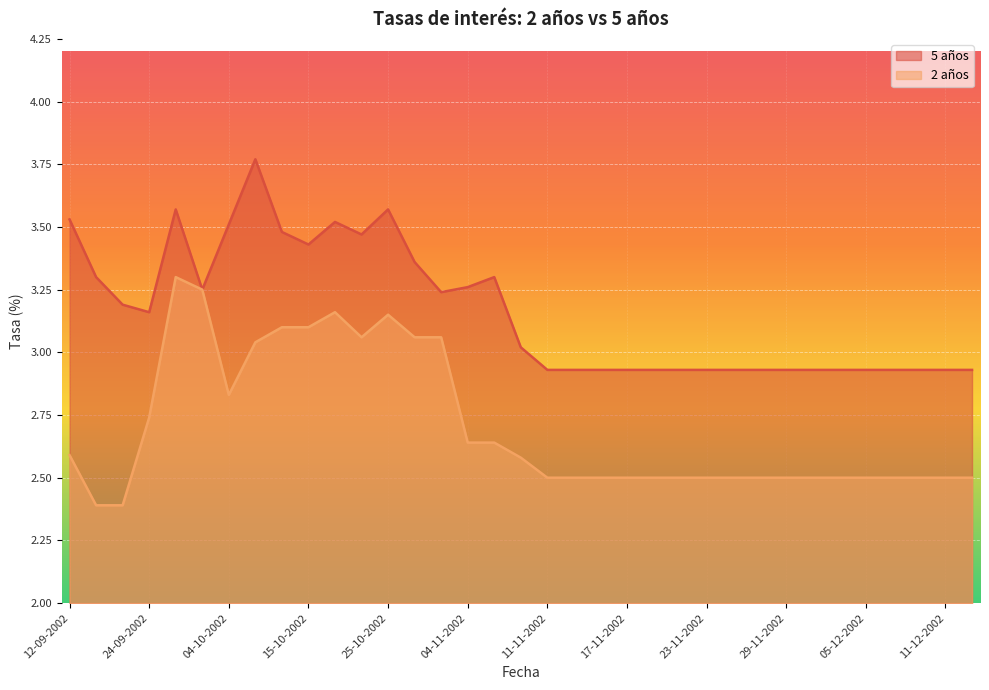

Reading left to right, what are all the values shown in this chart?

5 años: 12-09-2002=3.5	16-09-2002=3.3	20-09-2002=3.2	24-09-2002=3.2	26-09-2002=3.6	30-09-2002=3.2	04-10-2002=3.5	08-10-2002=3.8	11-10-2002=3.5	15-10-2002=3.4	18-10-2002=3.5	22-10-2002=3.5	25-10-2002=3.6	29-10-2002=3.4	31-10-2002=3.2	04-11-2002=3.3	06-11-2002=3.3	08-11-2002=3.0	11-11-2002=2.9	13-11-2002=2.9	15-11-2002=2.9	17-11-2002=2.9	19-11-2002=2.9	21-11-2002=2.9	23-11-2002=2.9	25-11-2002=2.9	27-11-2002=2.9	29-11-2002=2.9	01-12-2002=2.9	03-12-2002=2.9	05-12-2002=2.9	07-12-2002=2.9	09-12-2002=2.9	11-12-2002=2.9	13-12-2002=2.9
2 años: 12-09-2002=2.6	16-09-2002=2.4	20-09-2002=2.4	24-09-2002=2.7	26-09-2002=3.3	30-09-2002=3.2	04-10-2002=2.8	08-10-2002=3.0	11-10-2002=3.1	15-10-2002=3.1	18-10-2002=3.2	22-10-2002=3.1	25-10-2002=3.1	29-10-2002=3.1	31-10-2002=3.1	04-11-2002=2.6	06-11-2002=2.6	08-11-2002=2.6	11-11-2002=2.5	13-11-2002=2.5	15-11-2002=2.5	17-11-2002=2.5	19-11-2002=2.5	21-11-2002=2.5	23-11-2002=2.5	25-11-2002=2.5	27-11-2002=2.5	29-11-2002=2.5	01-12-2002=2.5	03-12-2002=2.5	05-12-2002=2.5	07-12-2002=2.5	09-12-2002=2.5	11-12-2002=2.5	13-12-2002=2.5